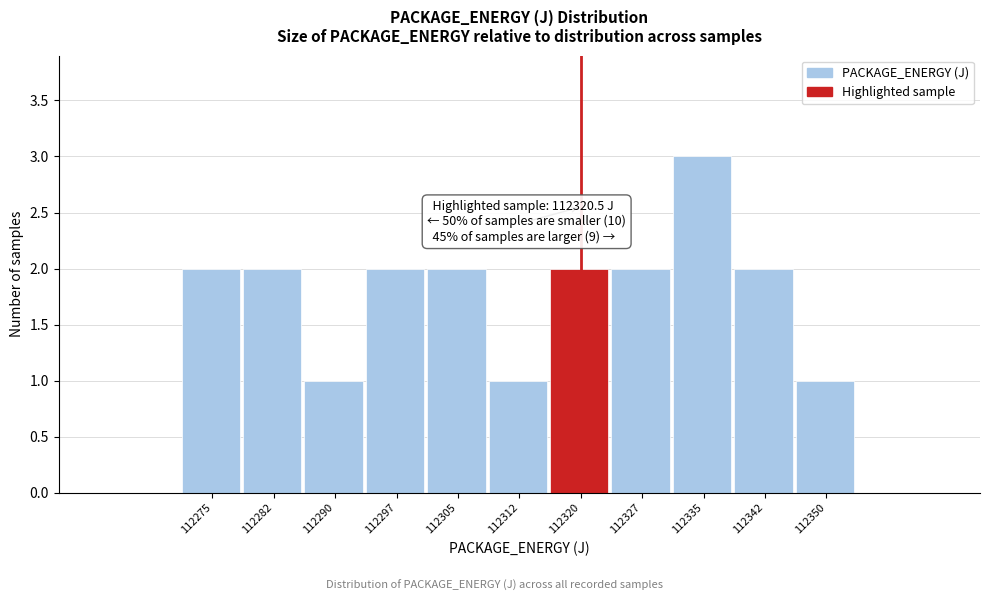

Reading right to left, what are all the values shown in this chart?

112350=1	112342=2	112335=3	112327=2	112320=2	112312=1	112305=2	112297=2	112290=1	112282=2	112275=2